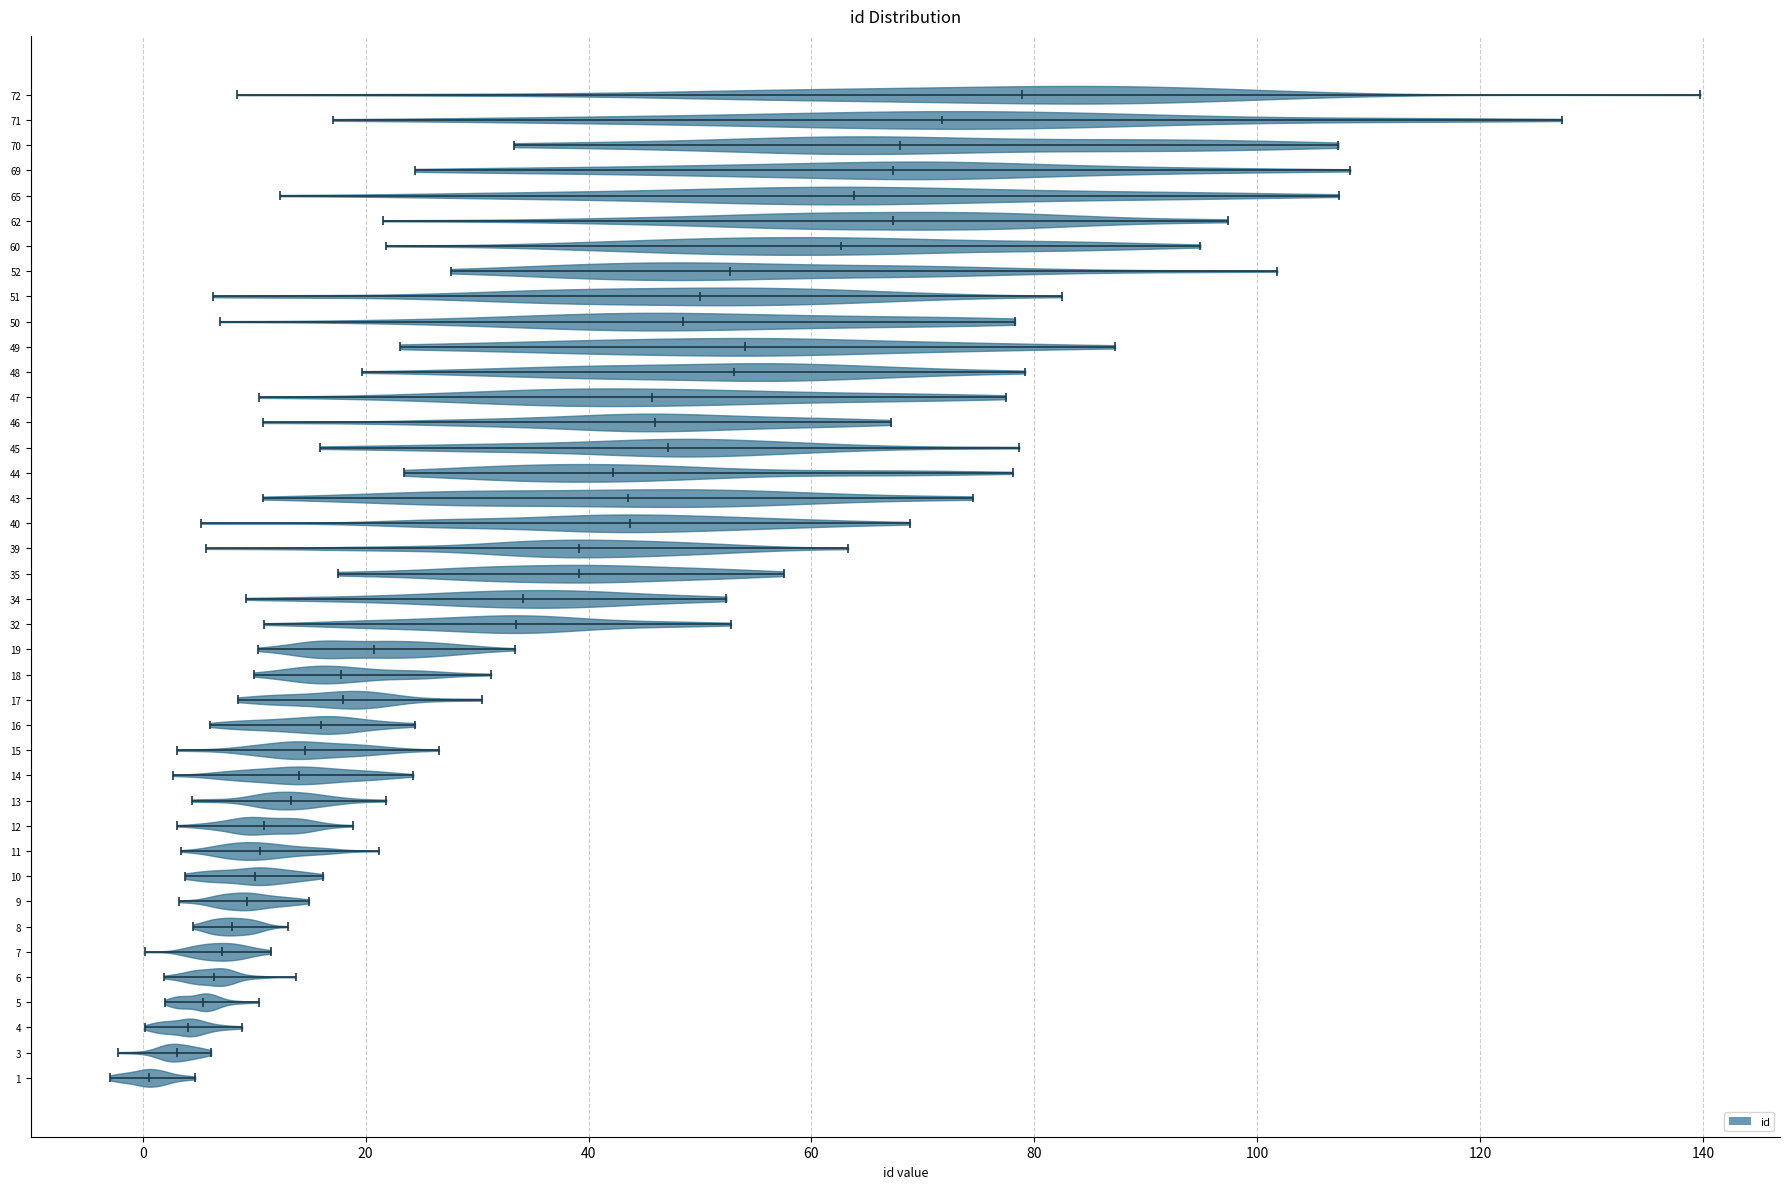

Reading bottom to top, read every violin against the x-axis: where its median line is, and the lowest and highest points it reaches. The values are not printed on the chart, so give them approximately, as read against the axis.

1: median line 0, lowest point -2, highest point 4
3: median line 4, lowest point -2, highest point 6
4: median line 4, lowest point 0, highest point 8
5: median line 6, lowest point 2, highest point 10
6: median line 6, lowest point 2, highest point 14
7: median line 8, lowest point 0, highest point 12
8: median line 8, lowest point 4, highest point 14
9: median line 10, lowest point 4, highest point 14
10: median line 10, lowest point 4, highest point 16
11: median line 10, lowest point 4, highest point 22
12: median line 10, lowest point 4, highest point 18
13: median line 14, lowest point 4, highest point 22
14: median line 14, lowest point 2, highest point 24
15: median line 14, lowest point 4, highest point 26
16: median line 16, lowest point 6, highest point 24
17: median line 18, lowest point 8, highest point 30
18: median line 18, lowest point 10, highest point 32
19: median line 20, lowest point 10, highest point 34
32: median line 34, lowest point 10, highest point 52
34: median line 34, lowest point 10, highest point 52
35: median line 40, lowest point 18, highest point 58
39: median line 40, lowest point 6, highest point 64
40: median line 44, lowest point 6, highest point 68
43: median line 44, lowest point 10, highest point 74
44: median line 42, lowest point 24, highest point 78
45: median line 48, lowest point 16, highest point 78
46: median line 46, lowest point 10, highest point 68
47: median line 46, lowest point 10, highest point 78
48: median line 54, lowest point 20, highest point 80
49: median line 54, lowest point 24, highest point 88
50: median line 48, lowest point 6, highest point 78
51: median line 50, lowest point 6, highest point 82
52: median line 52, lowest point 28, highest point 102
60: median line 62, lowest point 22, highest point 94
62: median line 68, lowest point 22, highest point 98
65: median line 64, lowest point 12, highest point 108
69: median line 68, lowest point 24, highest point 108
70: median line 68, lowest point 34, highest point 108
71: median line 72, lowest point 18, highest point 128
72: median line 78, lowest point 8, highest point 140